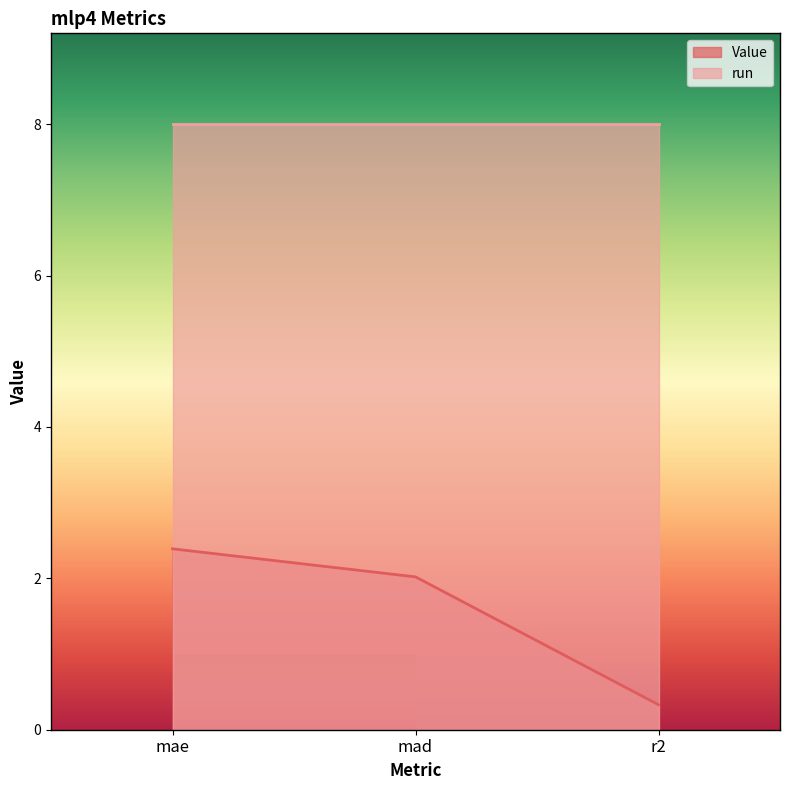

The chart shows a value of 2.4 at mae. True or false?

True